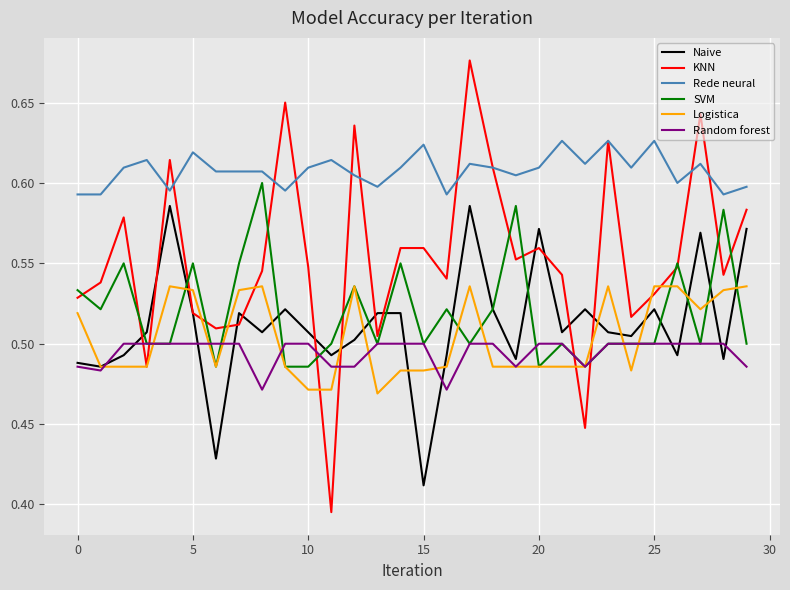

Which series has the widest spread of values?

KNN